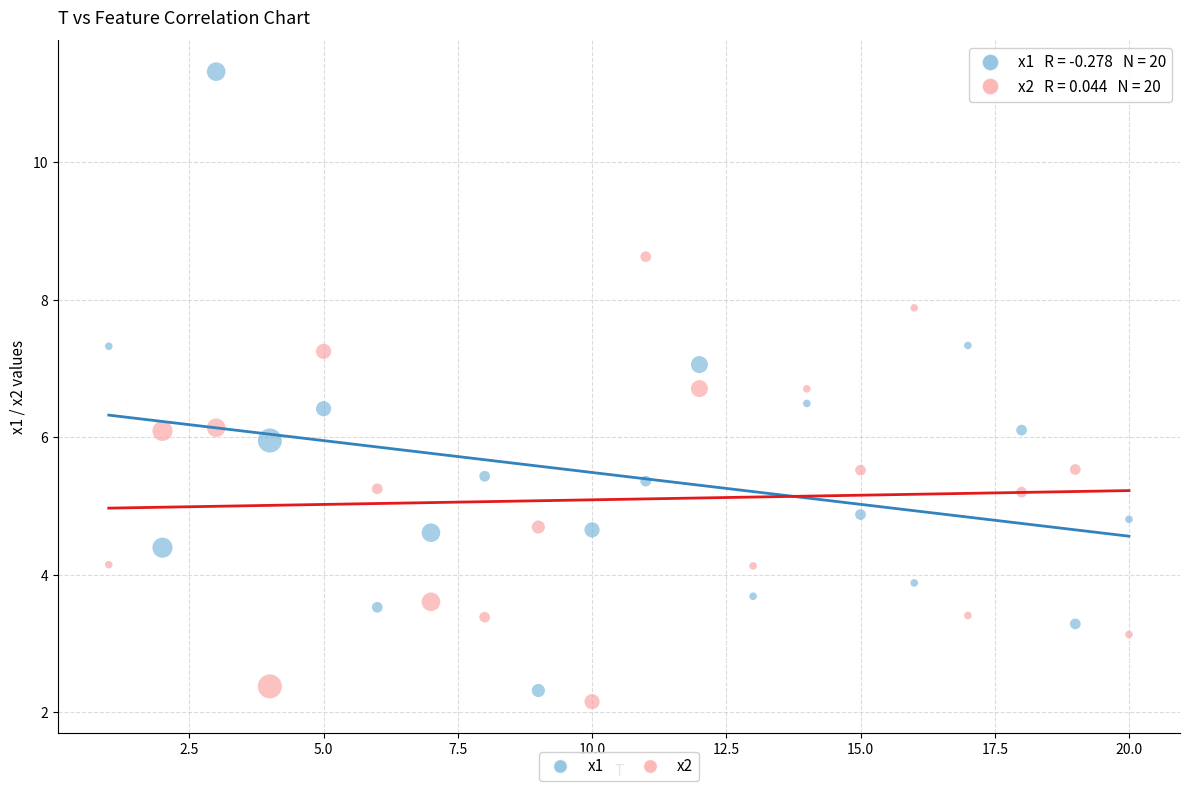

Which series reaches the maximum Y coordinate?

x1